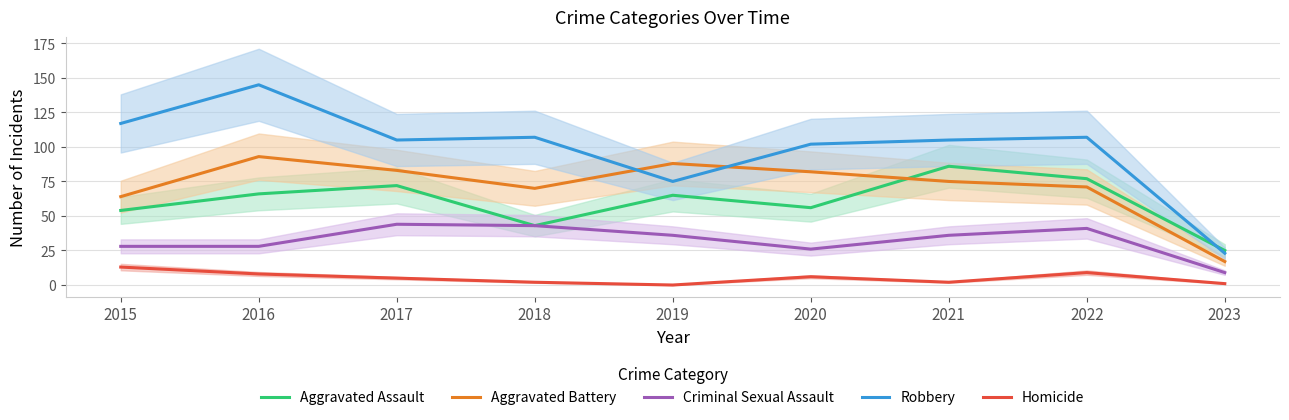

What is the average value of the Criminal Sexual Assault series?

32